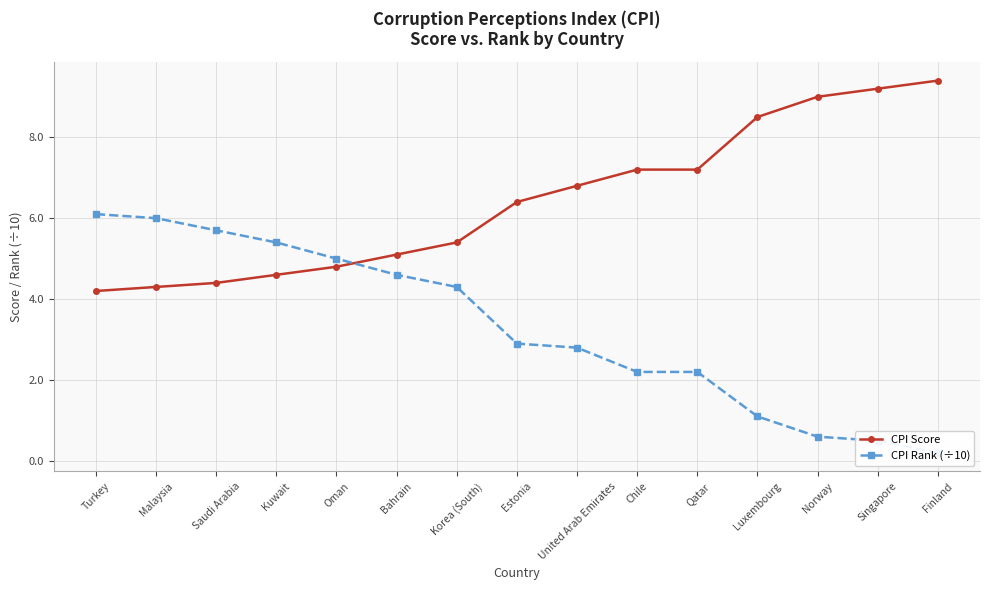

How many lines are shown in the chart?

2